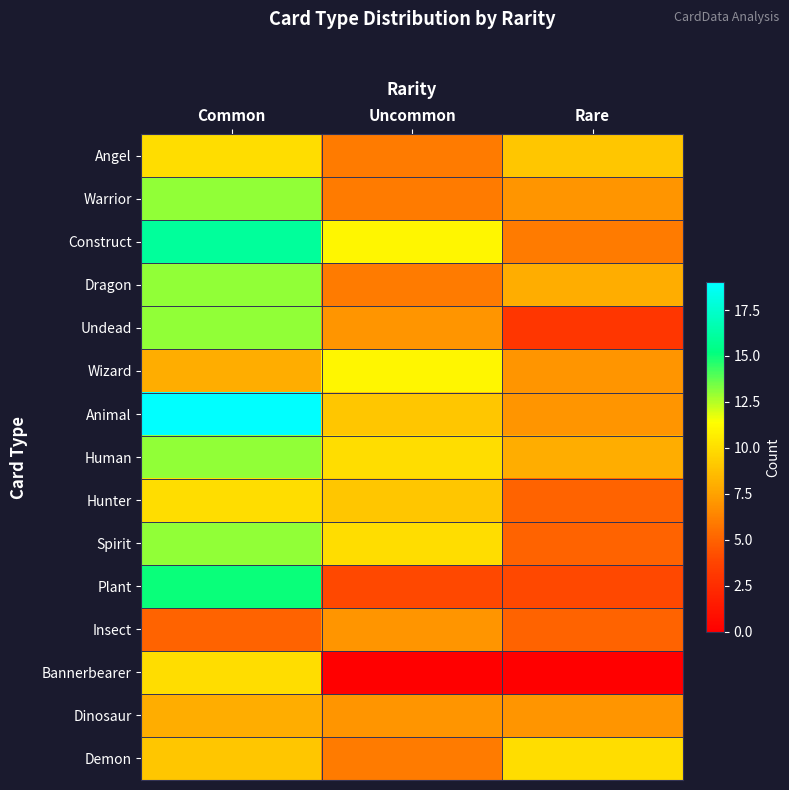

Which has a higher value, Rare or Uncommon?

Rare